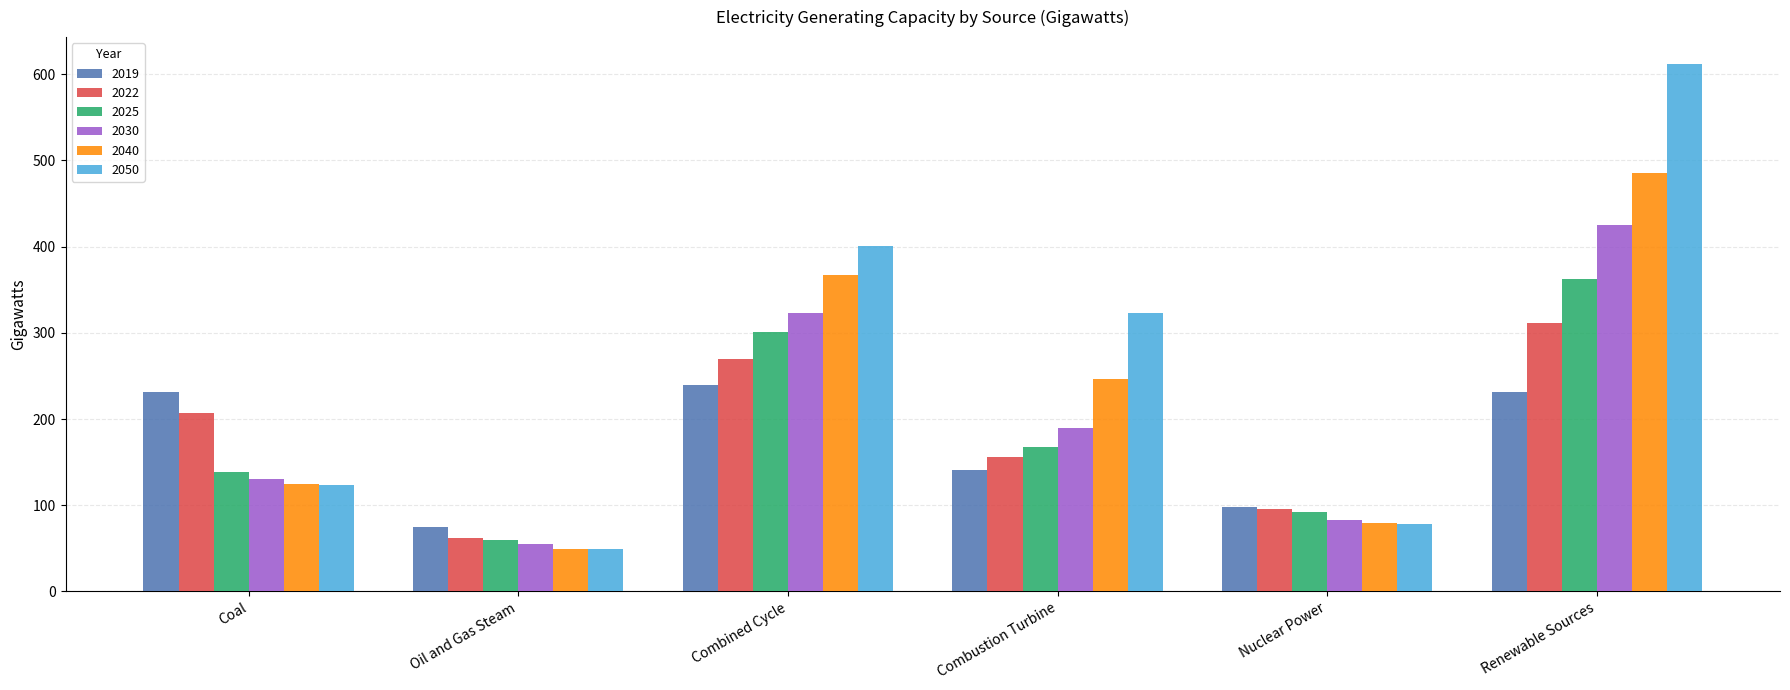

Which series has the largest range (max minus min)?

2050